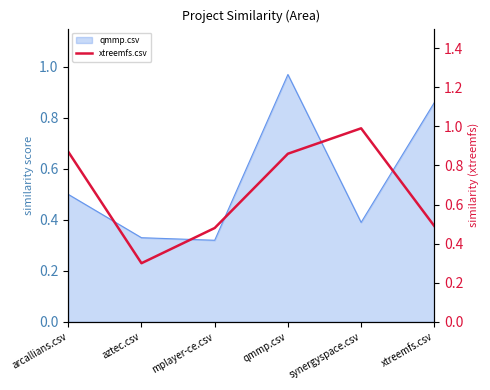

How many lines are shown in the chart?

1